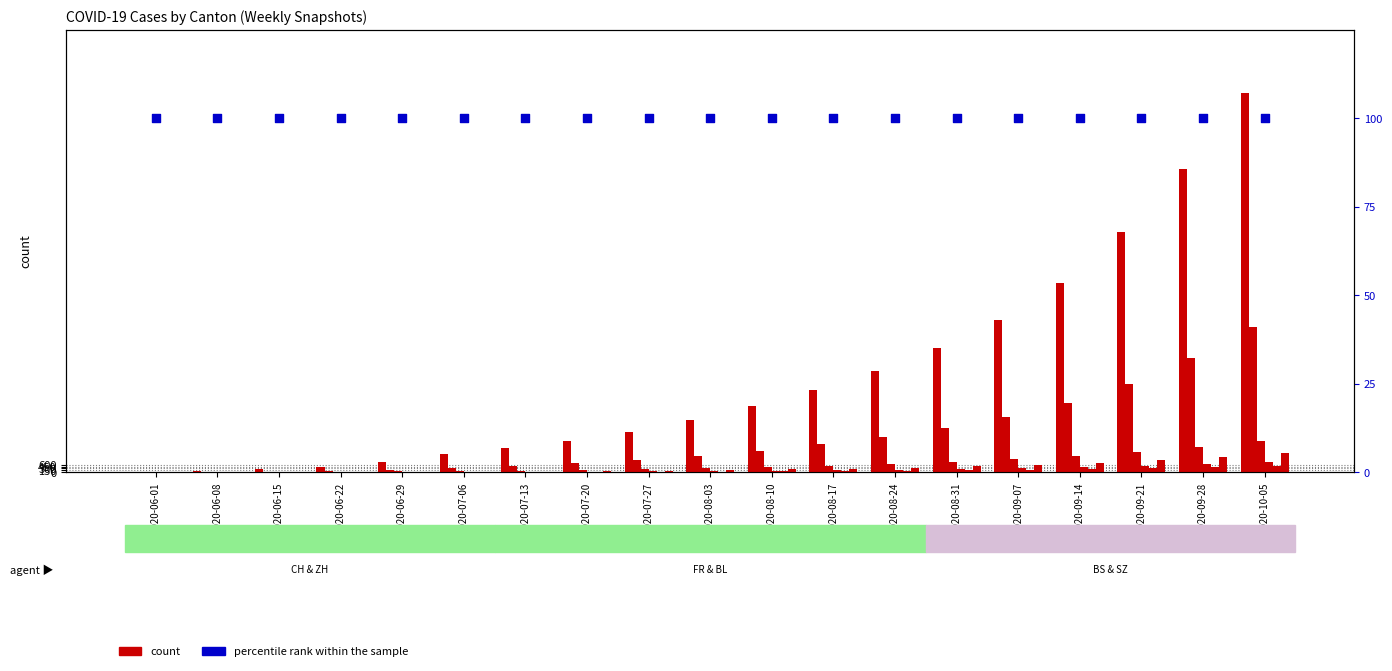

What is the total value across all series at 2020-07-27?

4602